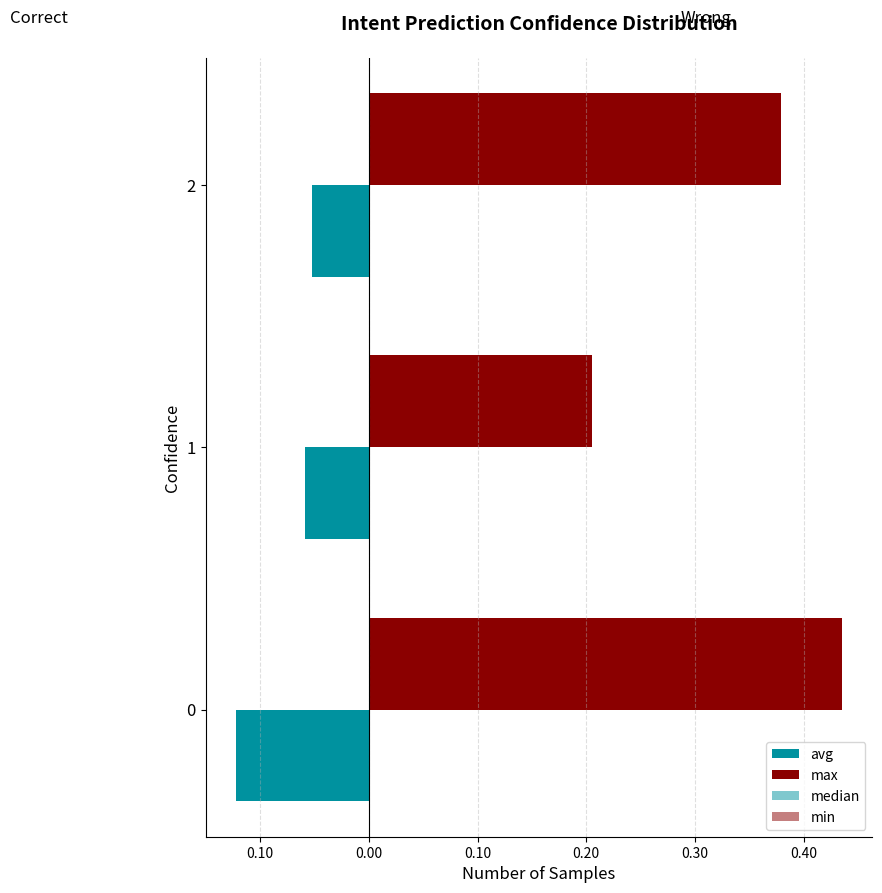

Which series has the largest range (max minus min)?

max